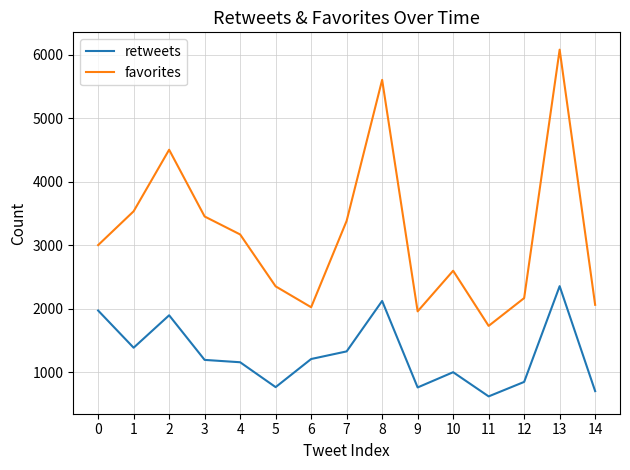

True or false: favorites and retweets cross at least once.

False